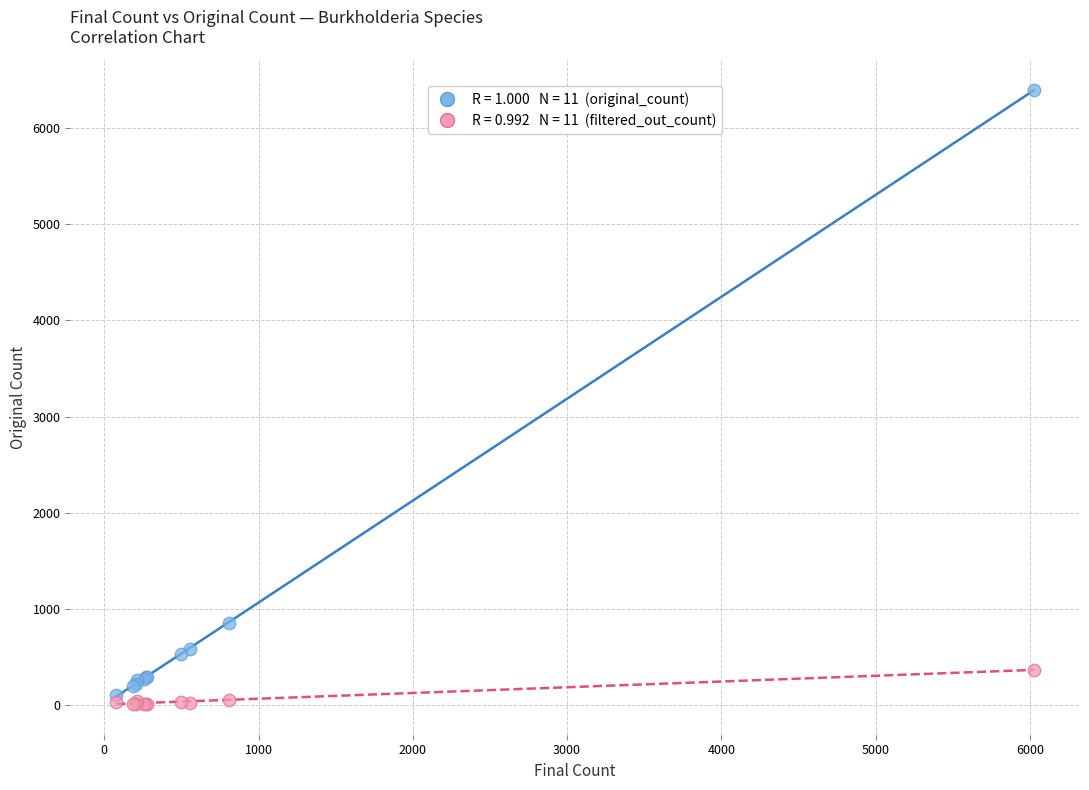

Across all series, what Y value is closest to 3204?

858